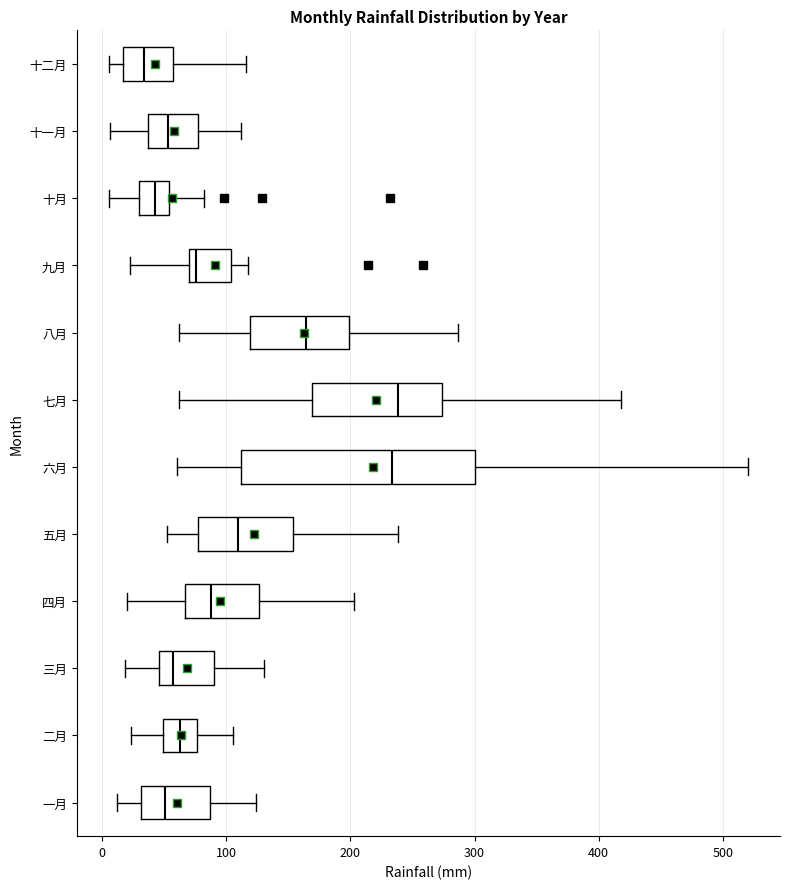

Where is the right edge of the box for 六月 on the x-axis? The values are not printed on the chart, so give them approximately, as read against the axis.

300